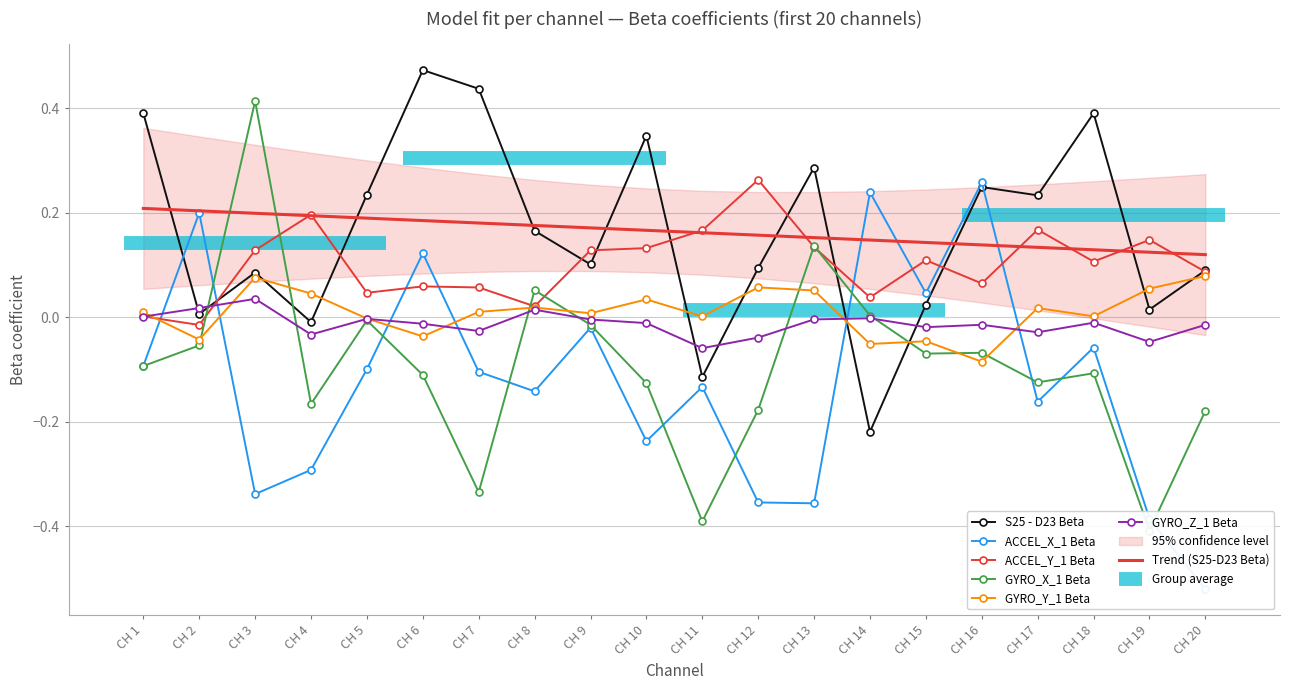

In GYRO_Y_1 Beta, how many points are higher than both neighbors (excluding endpoints)?

6